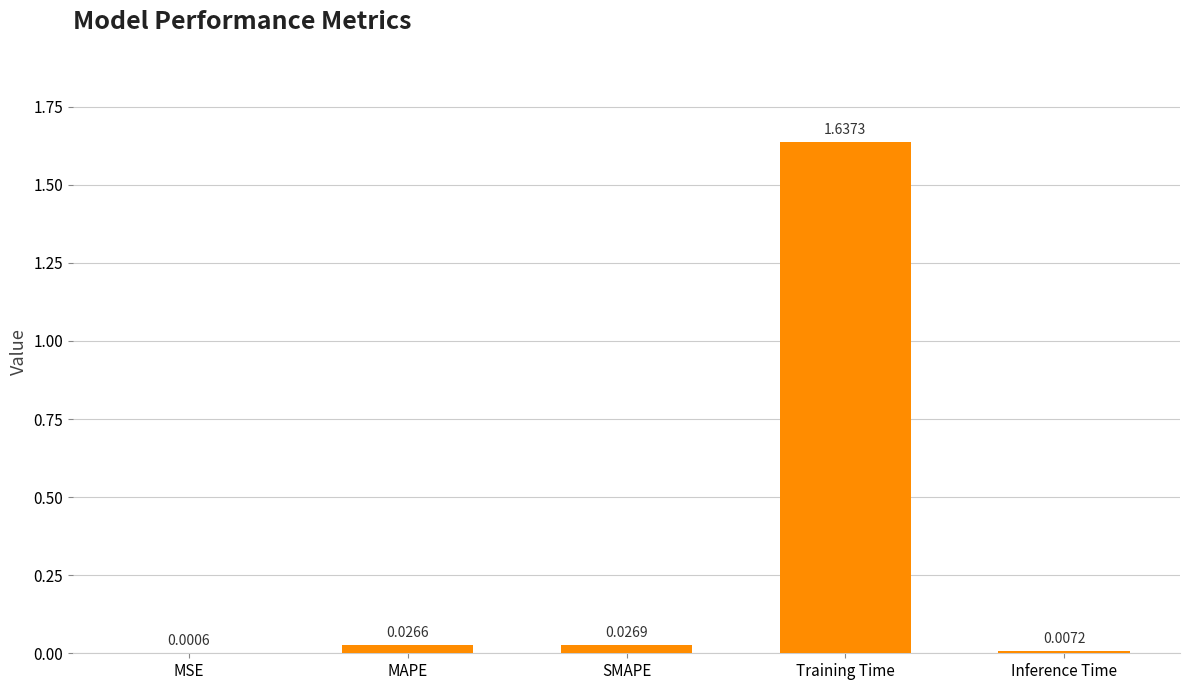

At which category does the chart reach its peak across all series?

Training Time